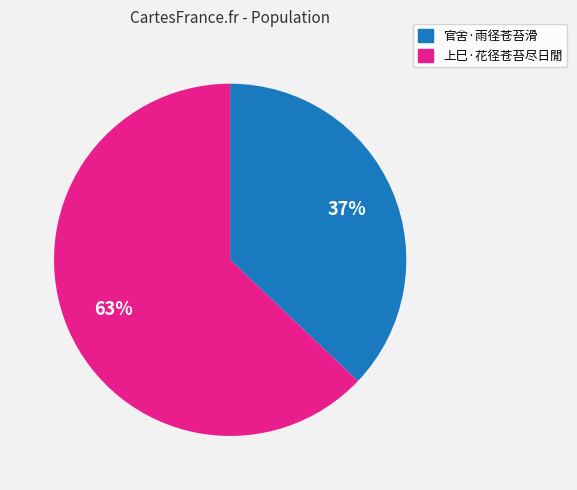

To the nearest percent, what percentage of the pie is 官舍·雨径苍苔滑?

37%